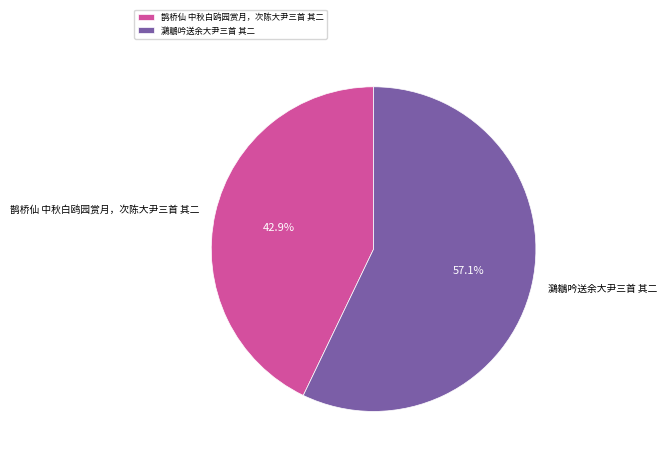

How many slices are in this pie chart?

2